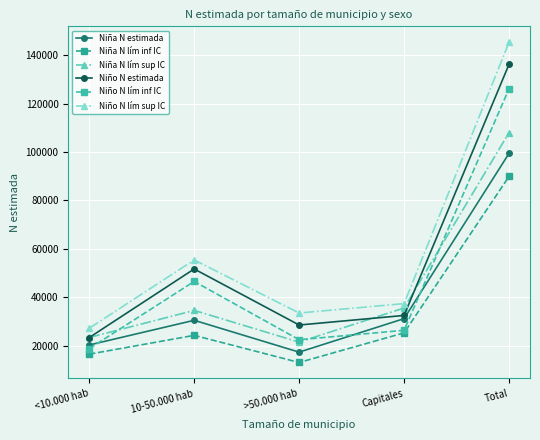

Which series has the largest total across all categories?

Niño N lím sup IC